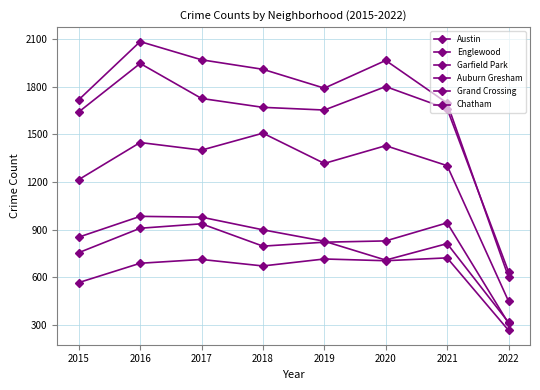

True or false: Austin and Grand Crossing intersect in this chart.

False